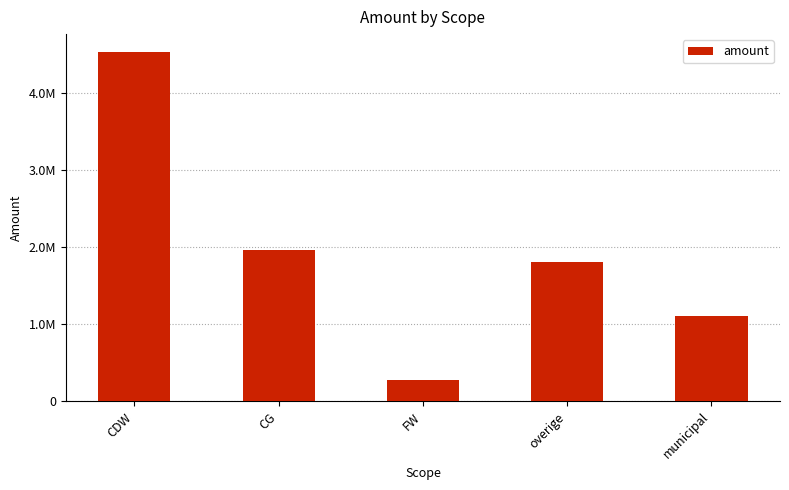

Rank the categories by value from highest to lowest.

CDW, CG, overige, municipal, FW